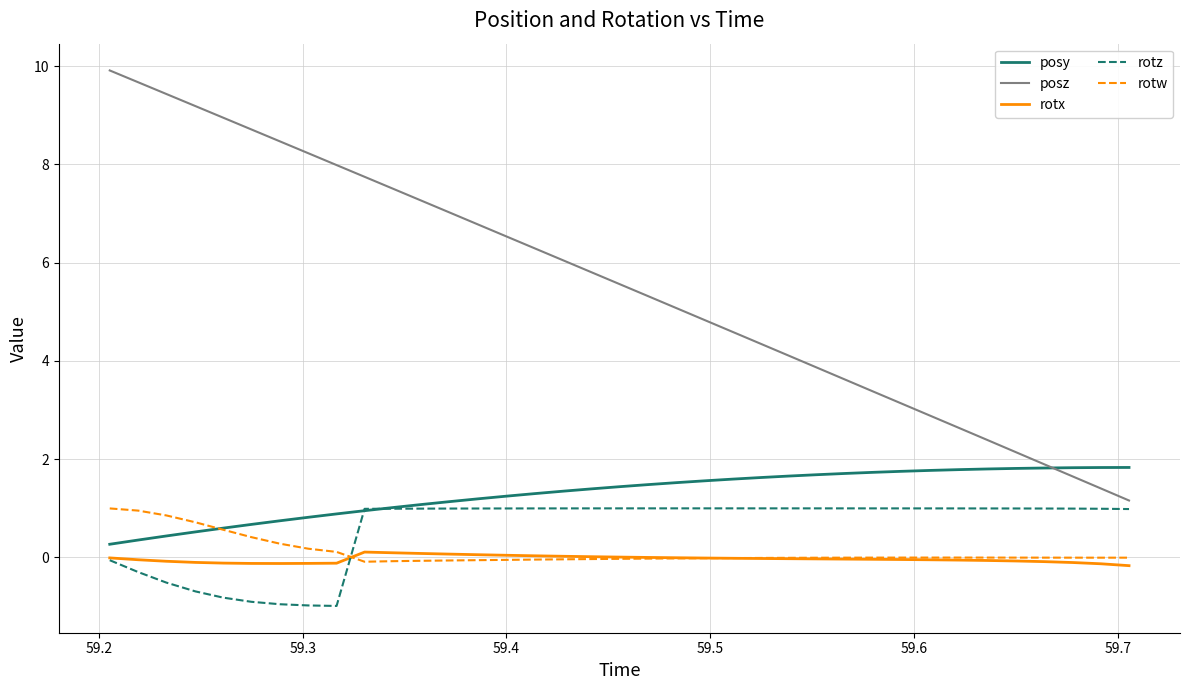

Which series ends up on top after the final intersection of posy and rotw?

posy